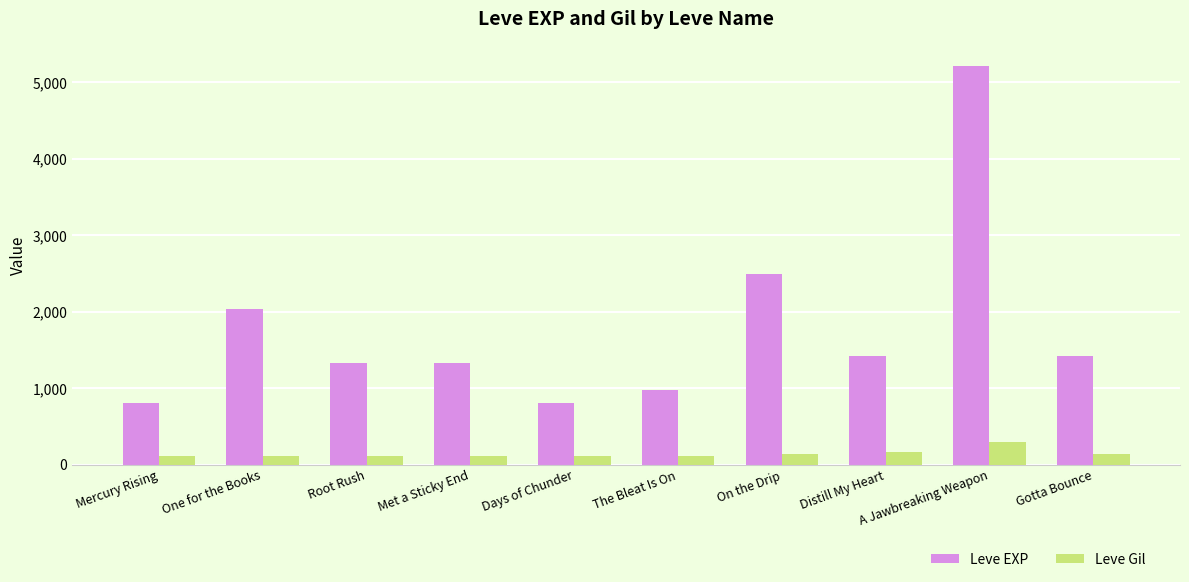

Rank the series by their average value, from highest to lowest.

Leve EXP, Leve Gil